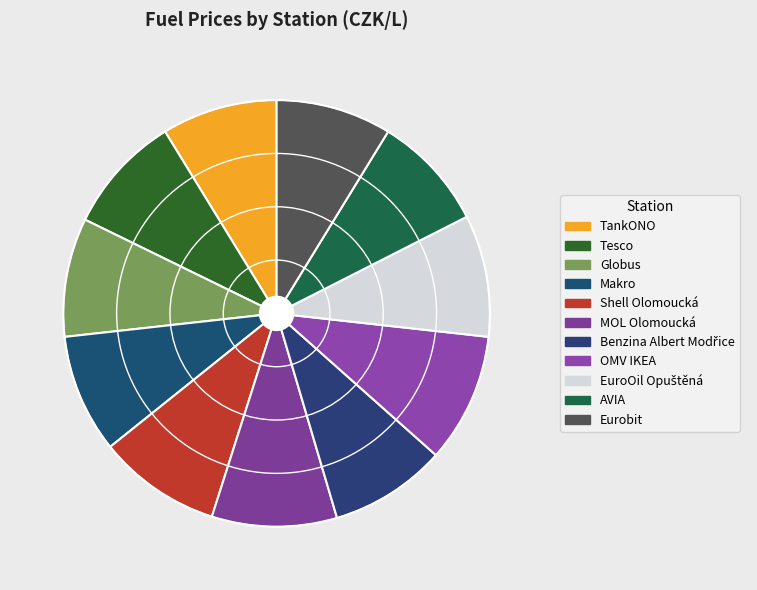

How many slices are in this pie chart?

11